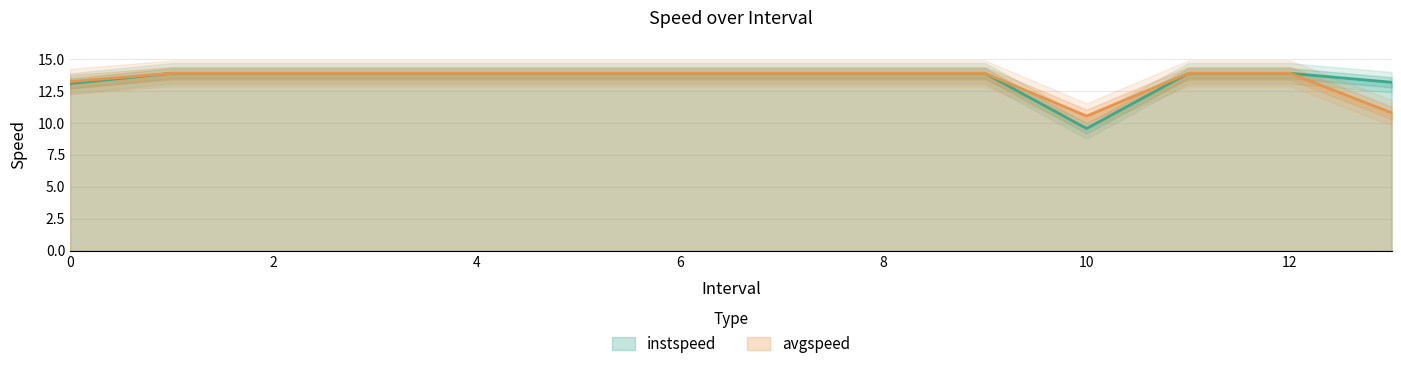

What is the value of the avgspeed point at the 11th from the left?

10.5